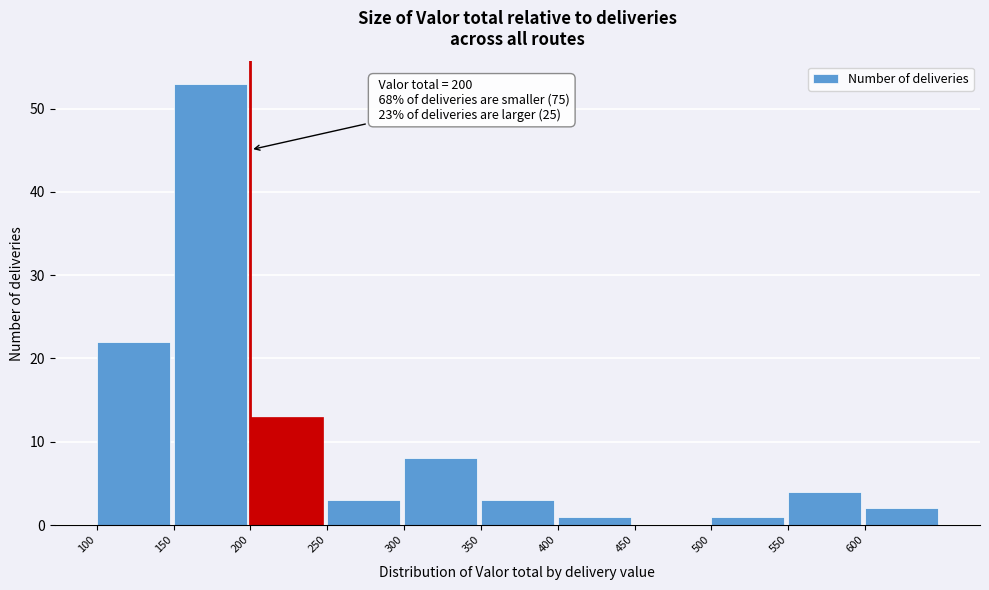

Over which range of the x-axis is the bar tallest?

150 to 200